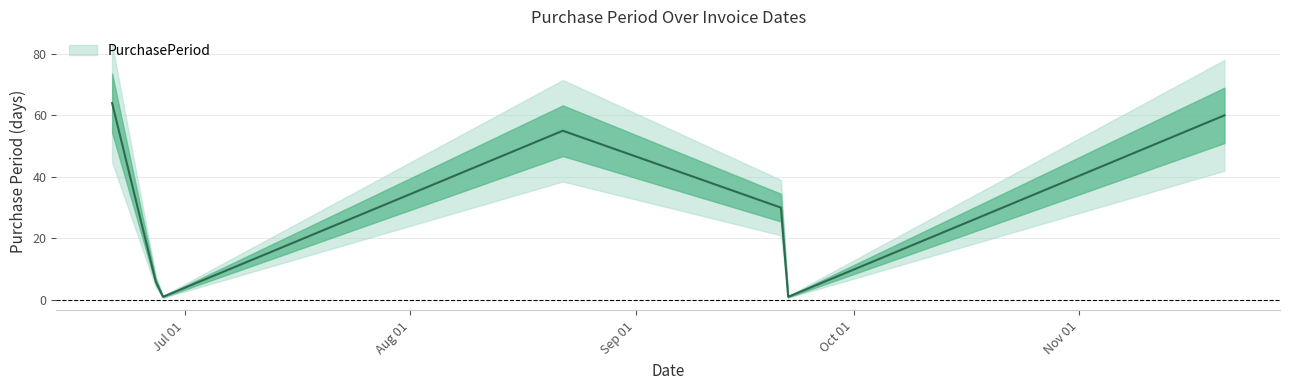

Reading right to left, extract all data points from this chart.

60	1	30	55	1	6	64